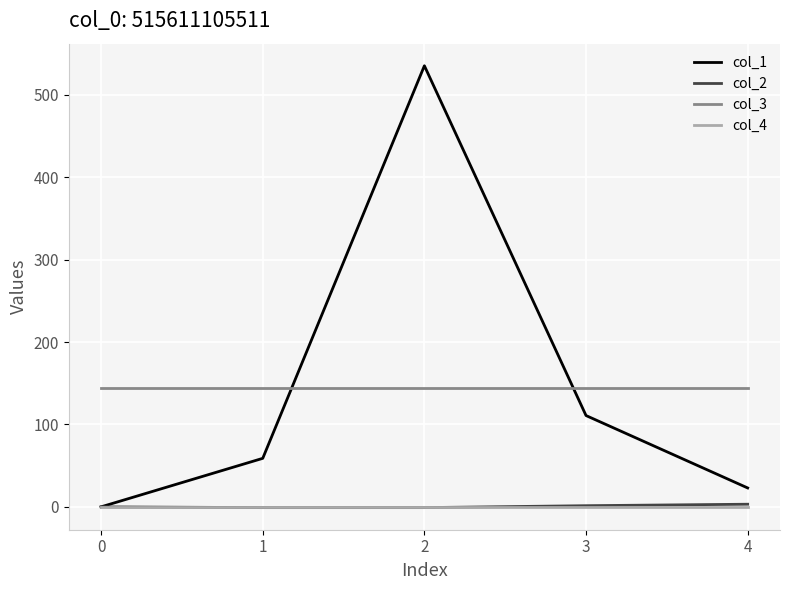

Which series has the widest spread of values?

col_1